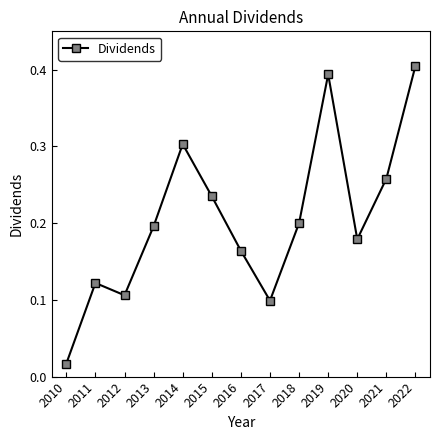

Is it true that the value at 2018 is 0.2?

True